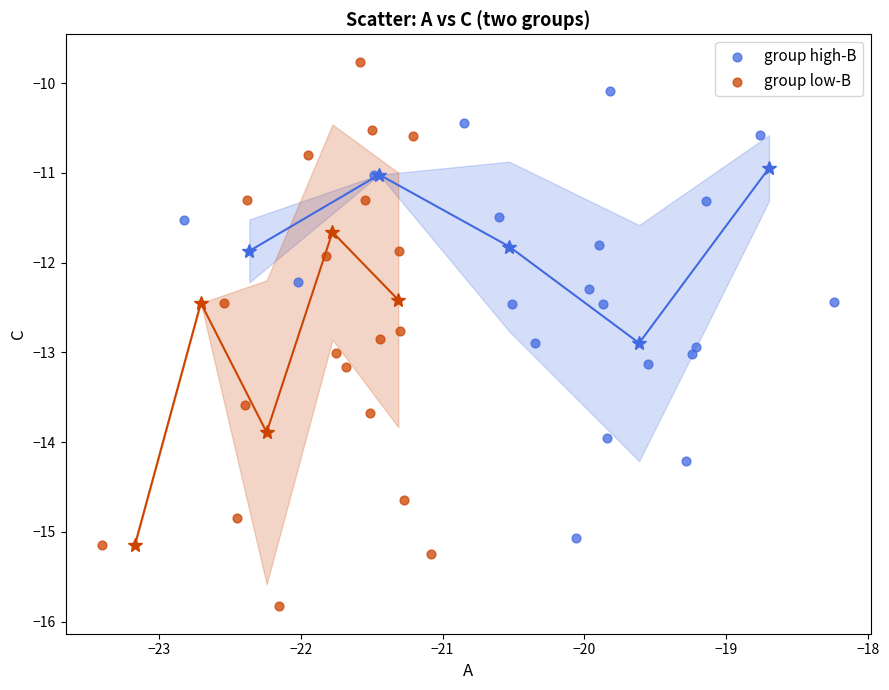

Which series has the largest Y range (max minus min)?

group low-B